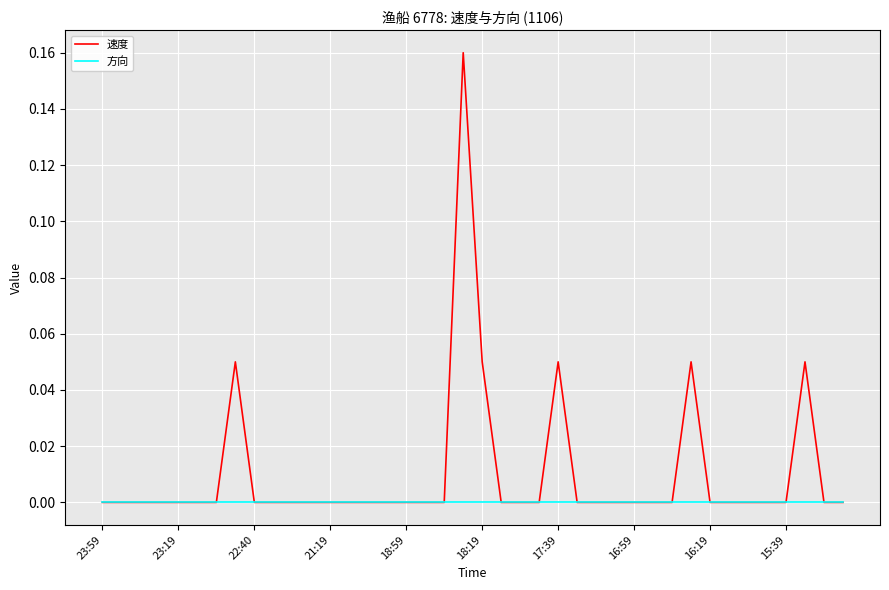

List the series in order of their peak value, highest first.

速度, 方向